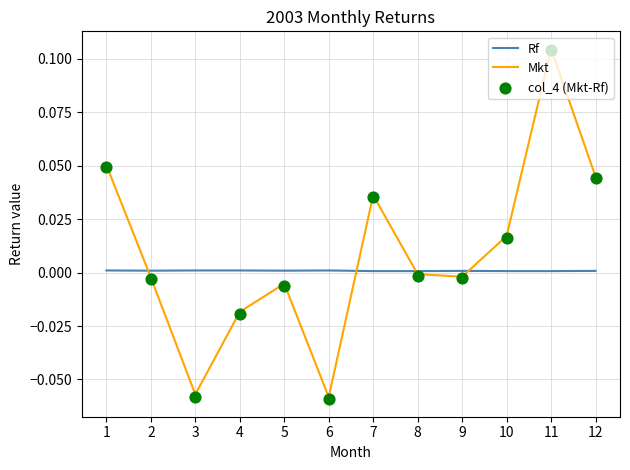

Which series reaches the maximum Y coordinate?

Mkt